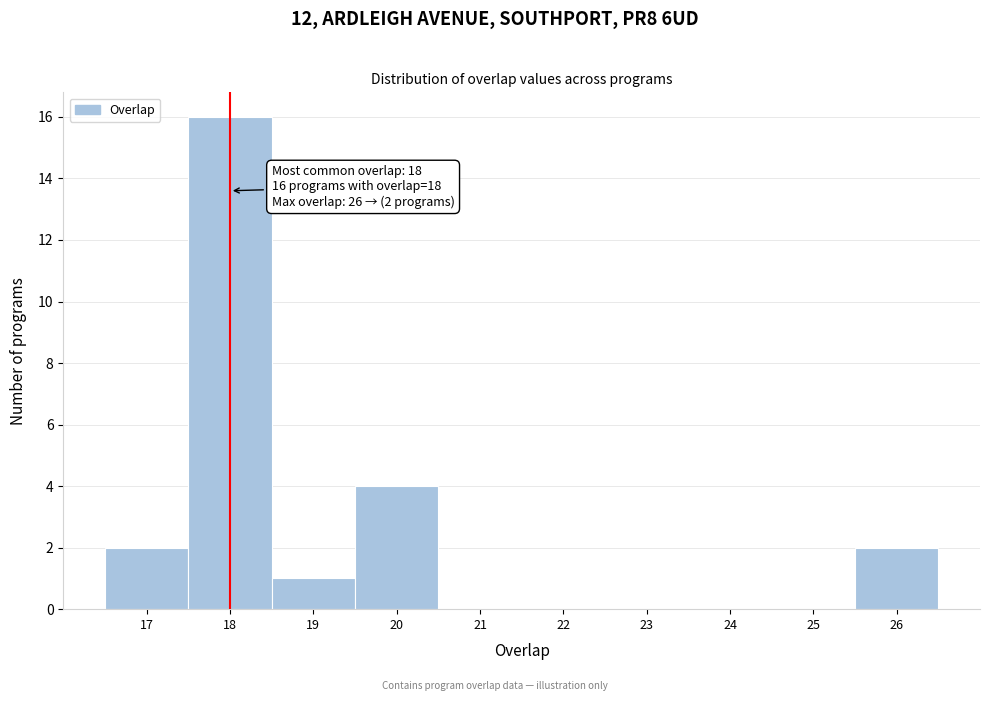

Which range on the x-axis has the tallest bar?

17.5 to 18.5